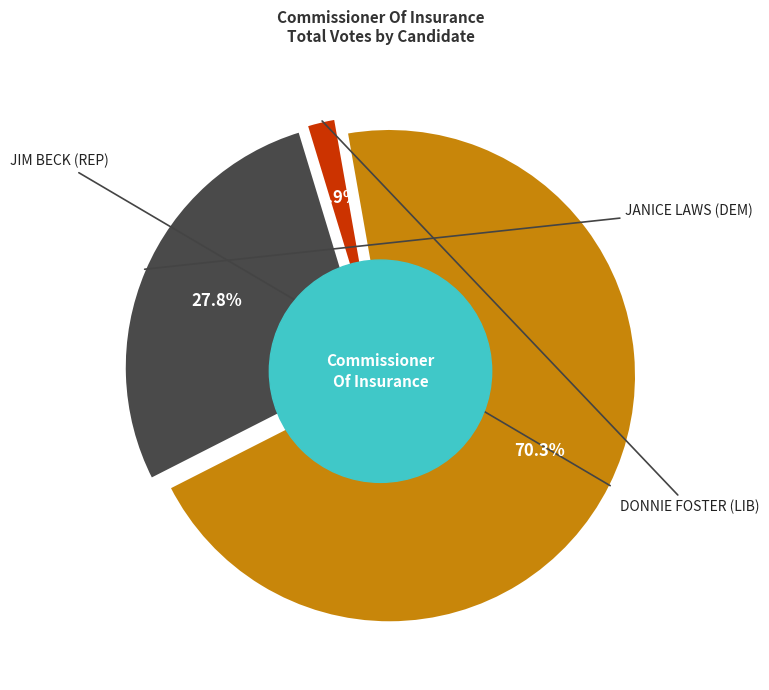

What is the ratio of the value at JANICE LAWS (DEM) to the value at JIM BECK (REP)?

0.4